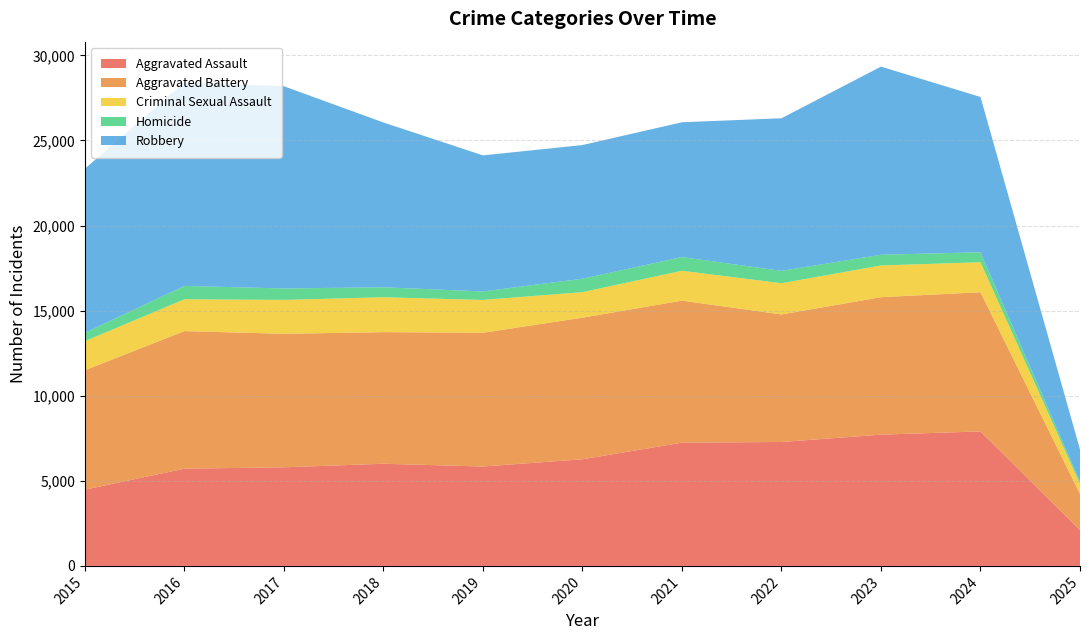

Reading left to right, list all the values displayed in this chart.

Aggravated Assault: 2015=4480	2016=5713	2017=5793	2018=6002	2019=5841	2020=6265	2021=7242	2022=7281	2023=7712	2024=7901	2025=2108
Aggravated Battery: 2015=7018	2016=8085	2017=7845	2018=7734	2019=7858	2020=8320	2021=8346	2022=7494	2023=8078	2024=8179	2025=2123
Criminal Sexual Assault: 2015=1709	2016=1868	2017=1992	2018=2049	2019=1928	2020=1501	2021=1754	2022=1835	2023=1864	2024=1762	2025=590
Homicide: 2015=496	2016=786	2017=672	2018=588	2019=499	2020=787	2021=805	2022=727	2023=629	2024=587	2025=123
Robbery: 2015=9638	2016=11960	2017=11881	2018=9681	2019=7995	2020=7855	2021=7920	2022=8965	2023=11053	2024=9124	2025=1899